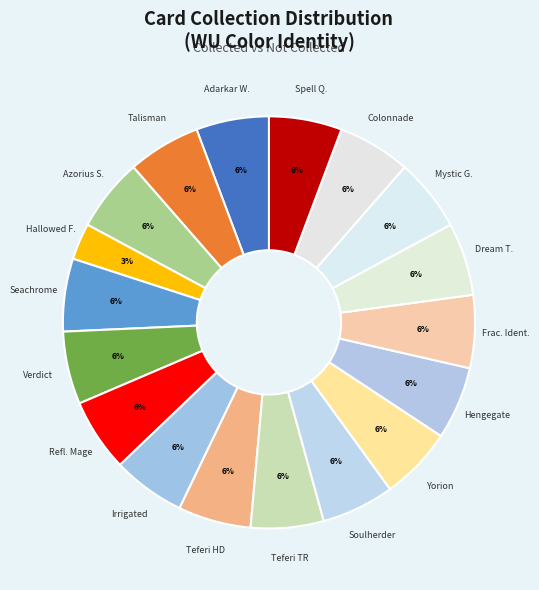

How many slices are in this pie chart?

18